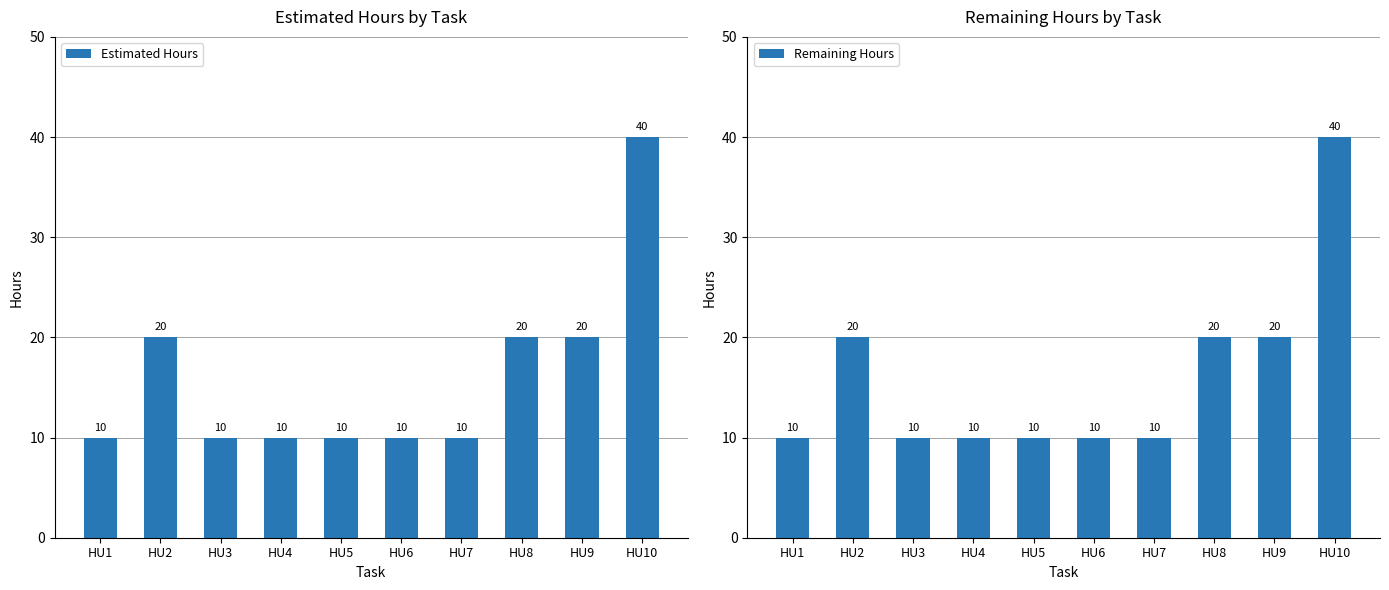

What is the difference between the maximum and second lowest values in the Remaining Hours series?

30